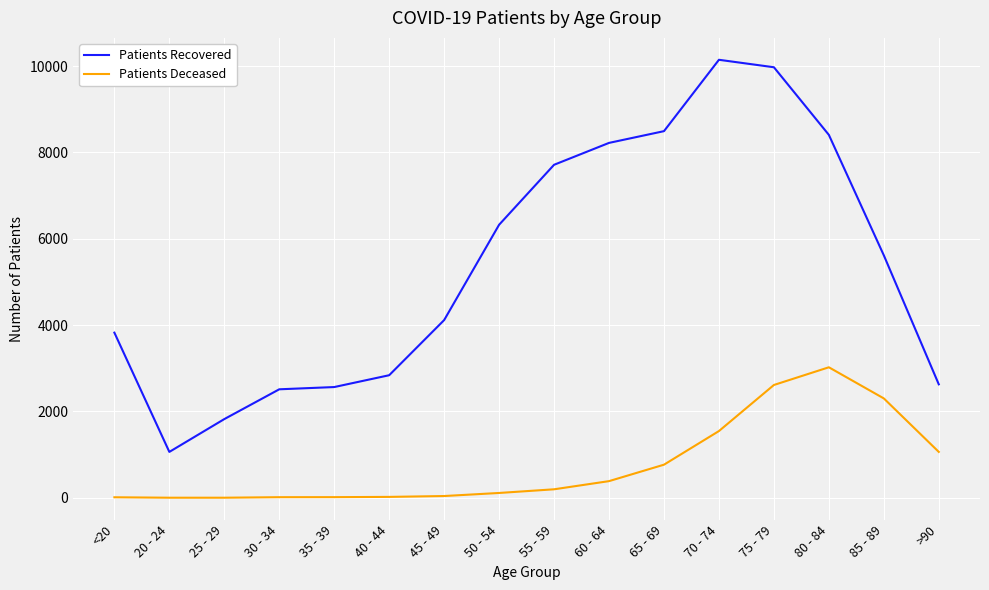

Which series has the widest spread of values?

Patients Recovered